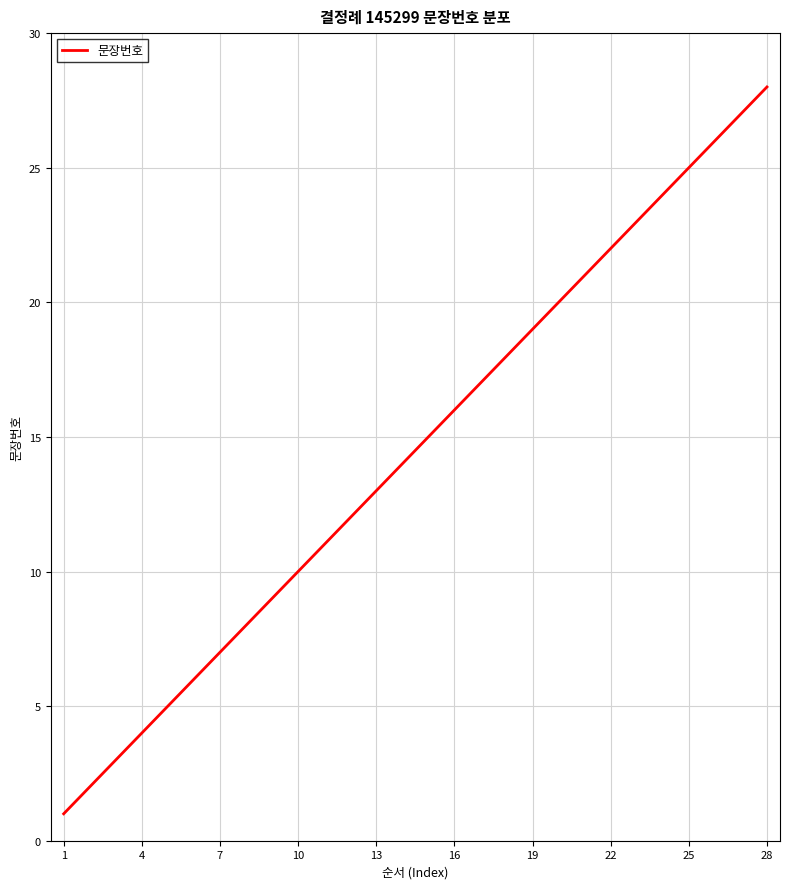

What is the greatest value displayed?

28